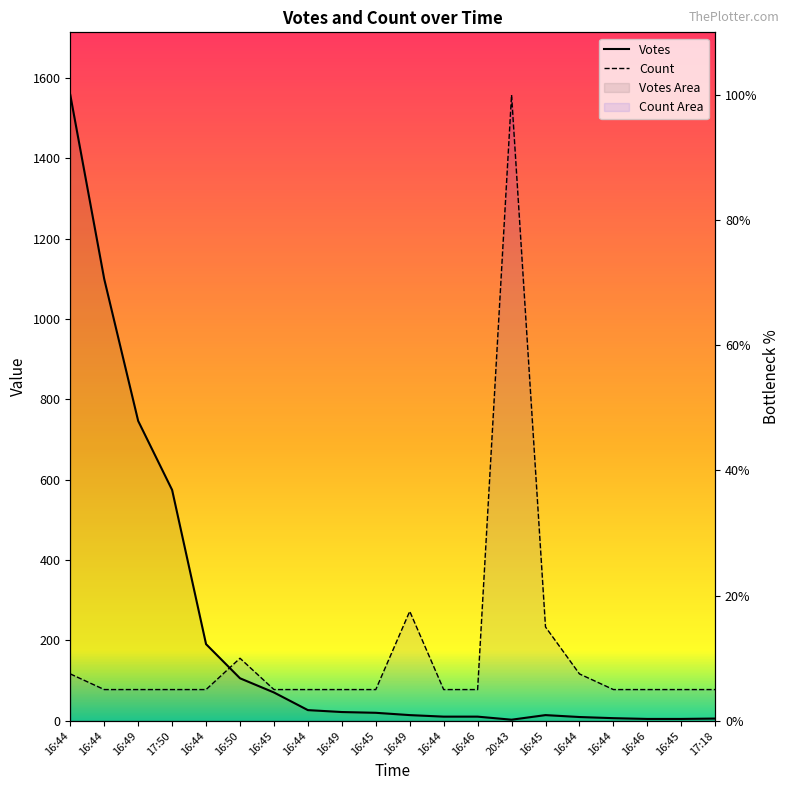

Count the number of data series in this chart.

2